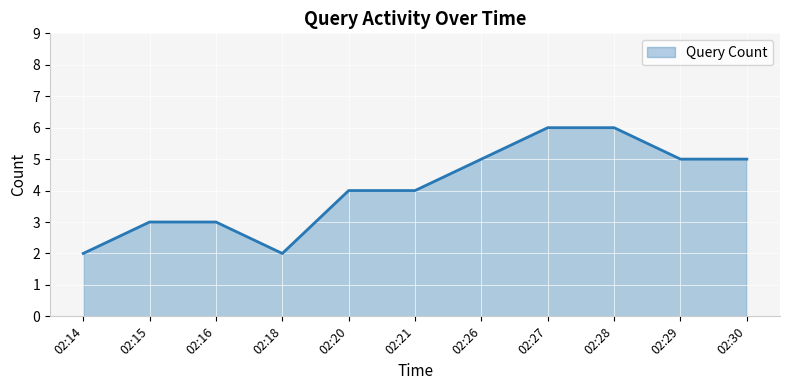

What is the change in value from 02:14 to 02:29?

+3